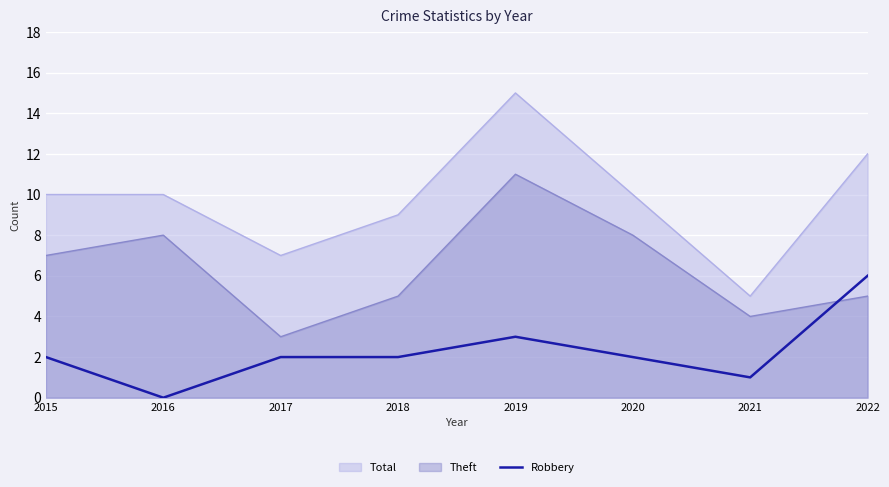

How many lines are shown in the chart?

3